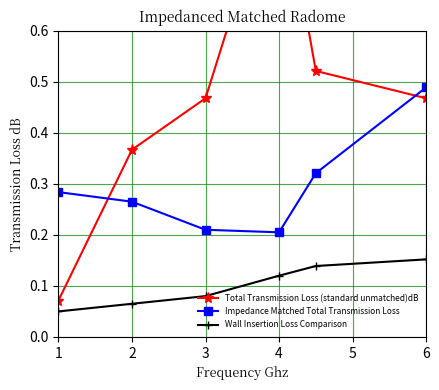

True or false: Impedance Matched Total Transmission Loss and Wall Insertion Loss Comparison intersect in this chart.

False